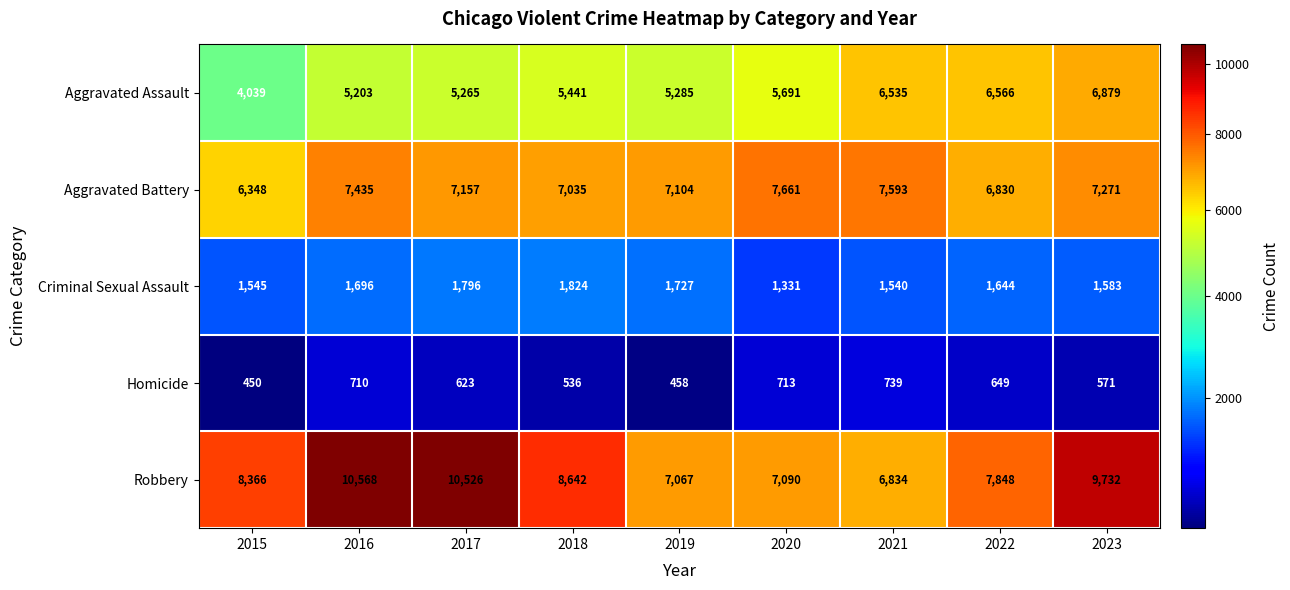

Rank the series by their maximum value, from highest to lowest.

Robbery, Aggravated Battery, Aggravated Assault, Criminal Sexual Assault, Homicide